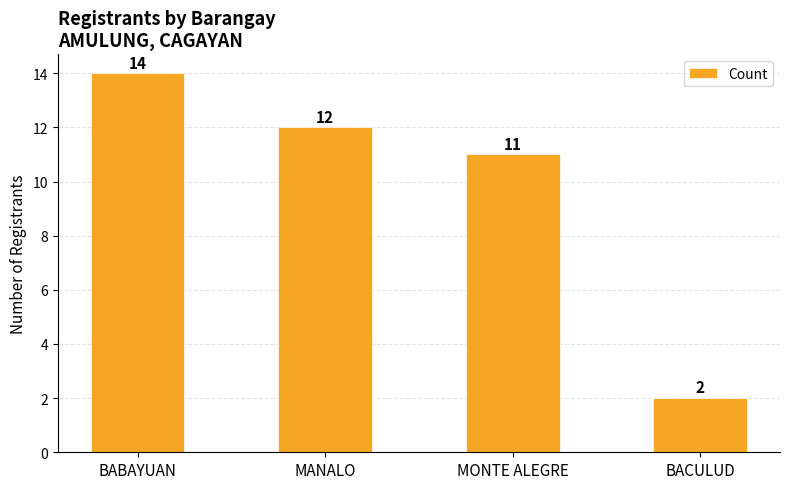

How many bars are there in total?

4